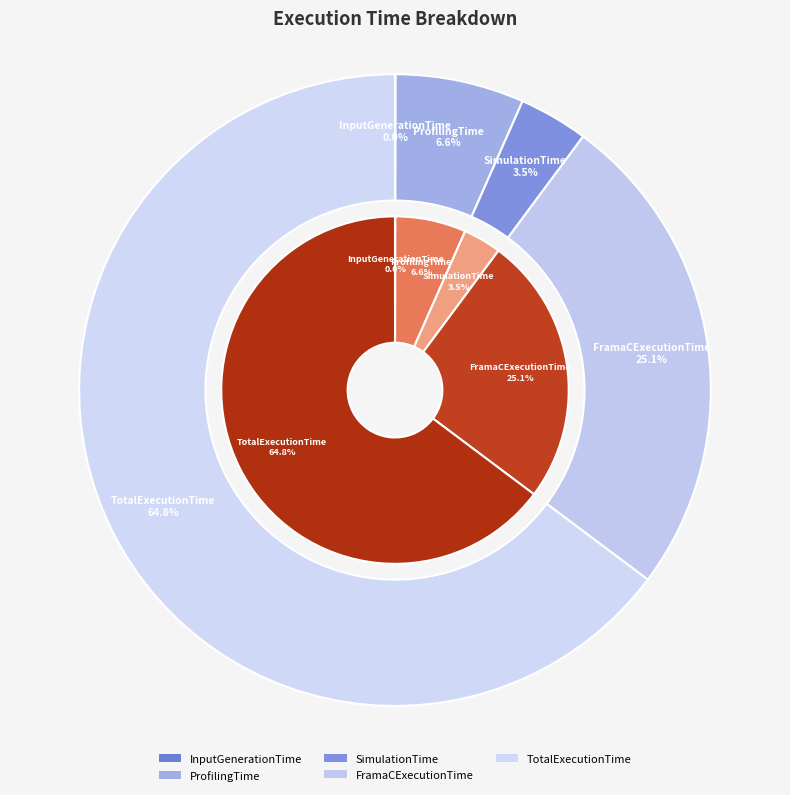

Count the number of slices in the pie.

5